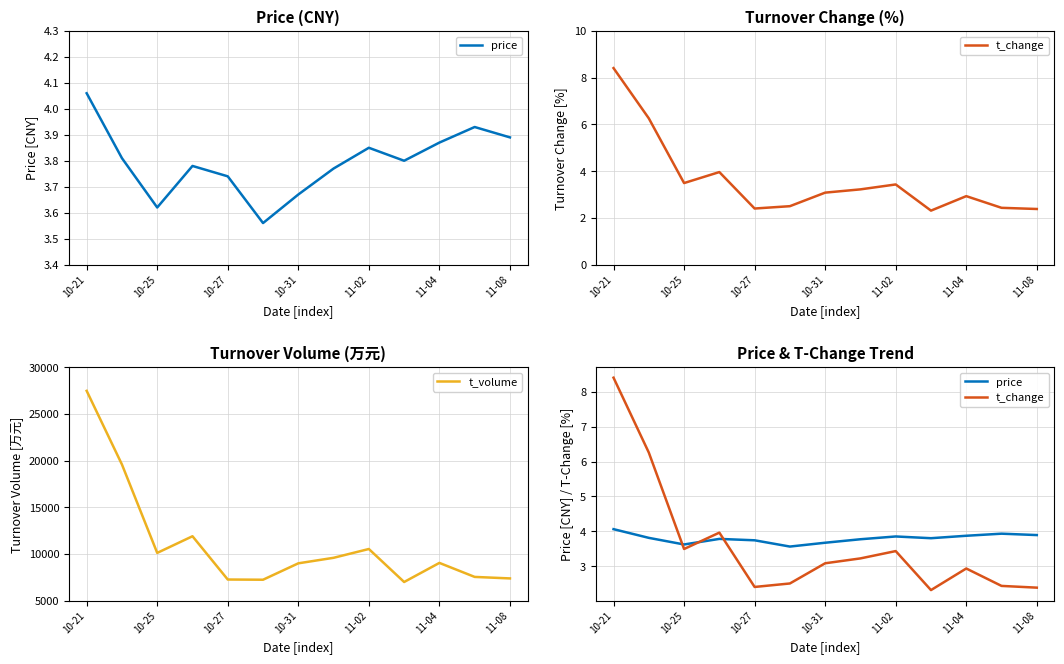

What is the lowest value of the t_volume series?

7002